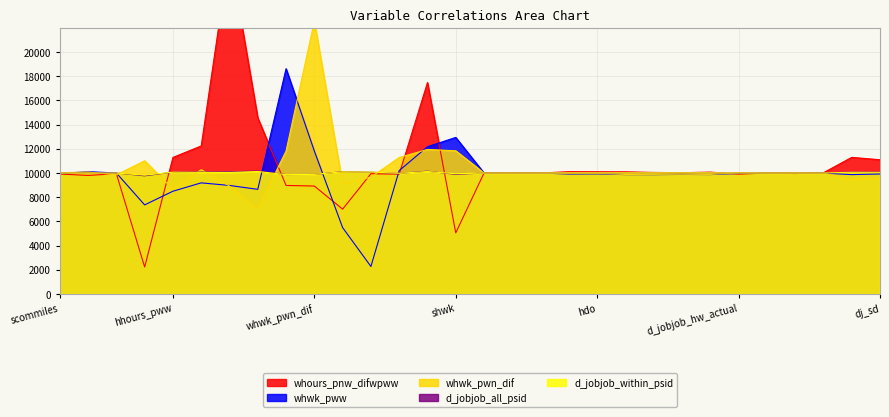

At which label does whours_pnw_difwpww first exceed 10000?

hhours_pww